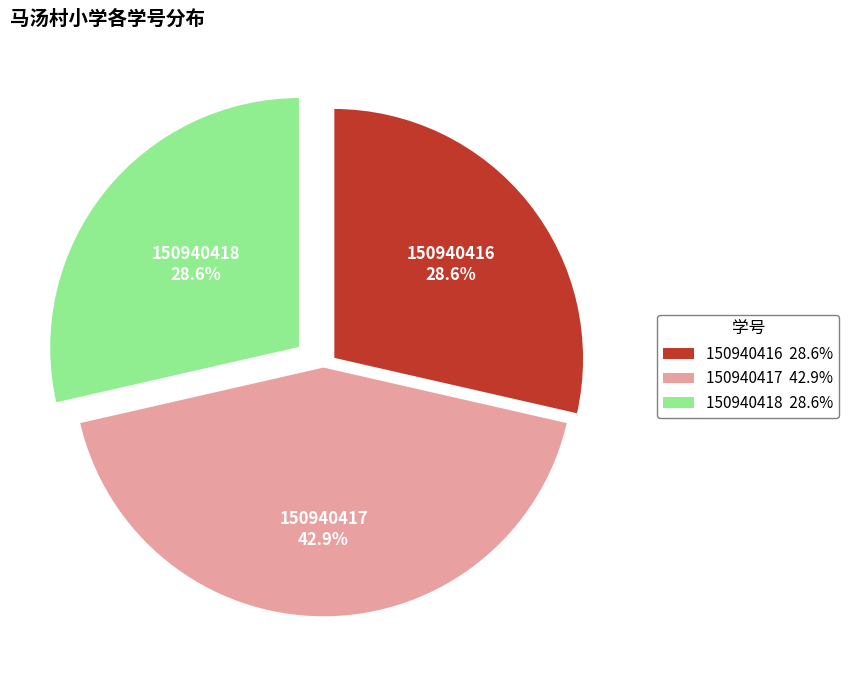

True or false: 150940416 accounts for 21% of the total.

False